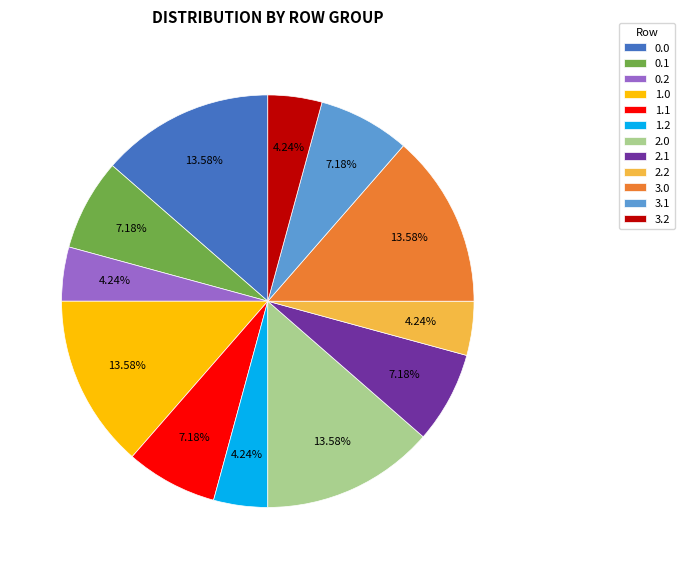

How many slices are in this pie chart?

12